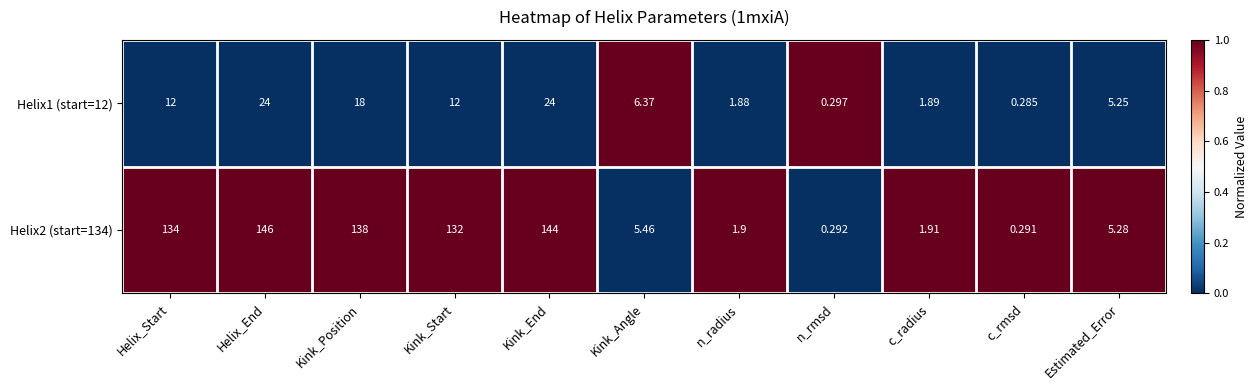

Which category has the lowest value in the Helix1 (start=12) series?

c_rmsd